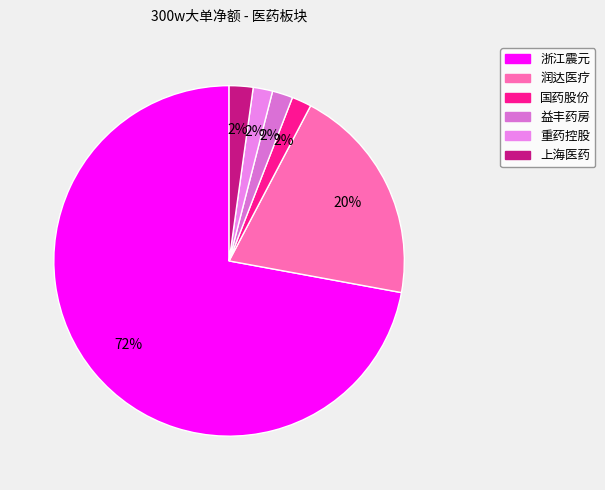

To the nearest percent, what percentage of the pie is 国药股份?

2%